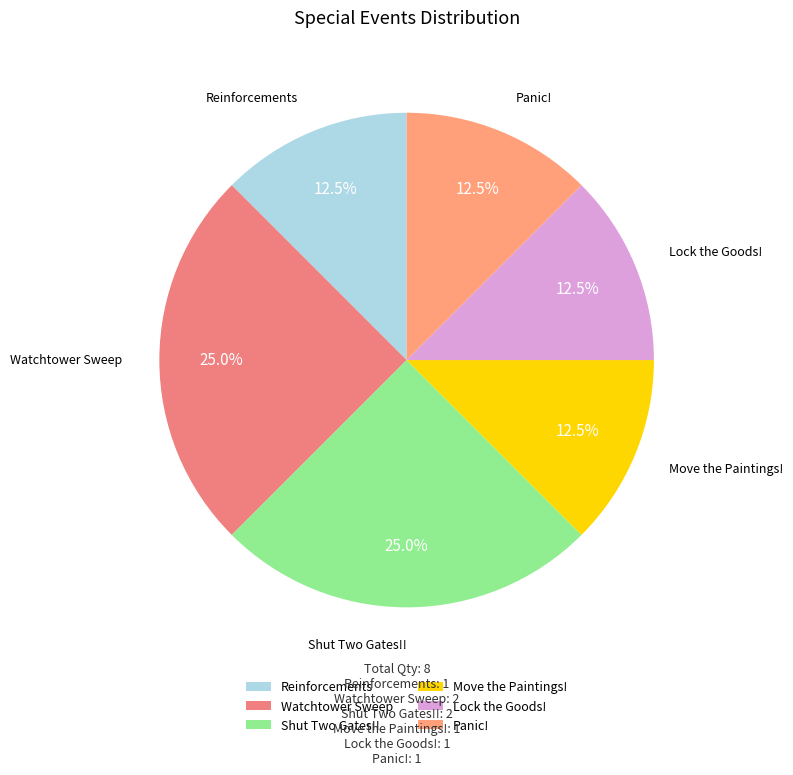

Combined, what portion of the pie is Move the Paintings! and Shut Two Gates!!?

37.5%